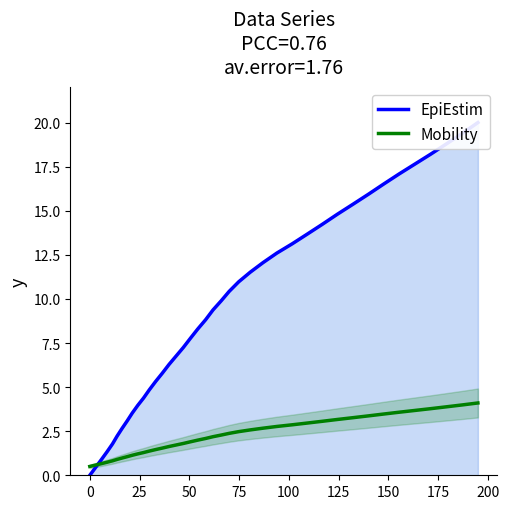

What is the minimum value for Mobility?

0.5